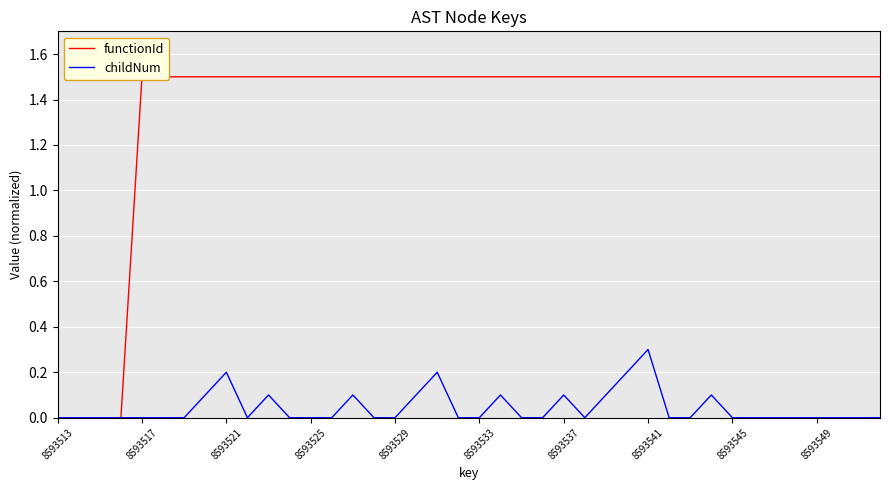

What is the value of the childNum point at the 9th from the left?

0.2